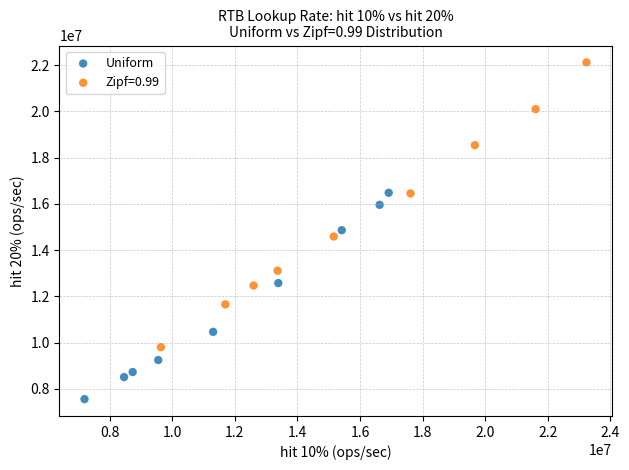

Which series has the largest Y range (max minus min)?

Zipf=0.99